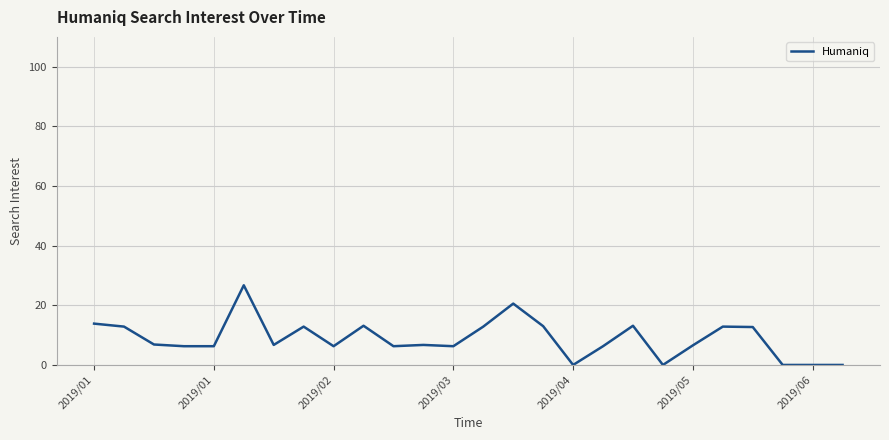

What is the greatest value displayed?

26.7